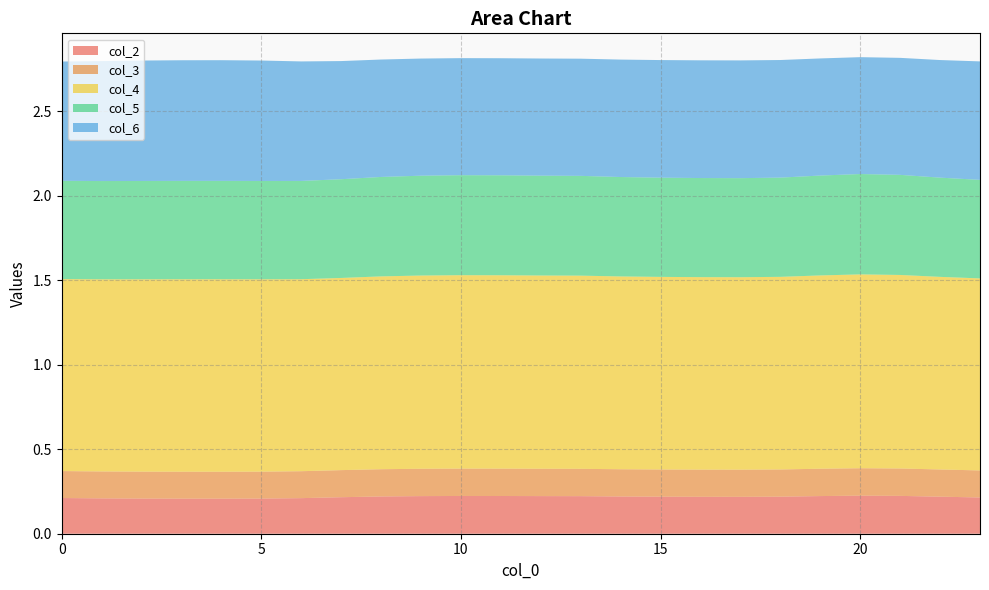

Does the chart have visible grid lines?

Yes